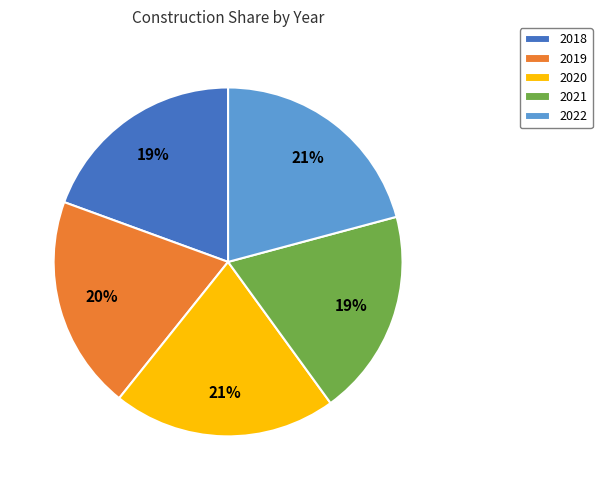

How many slices are in this pie chart?

5